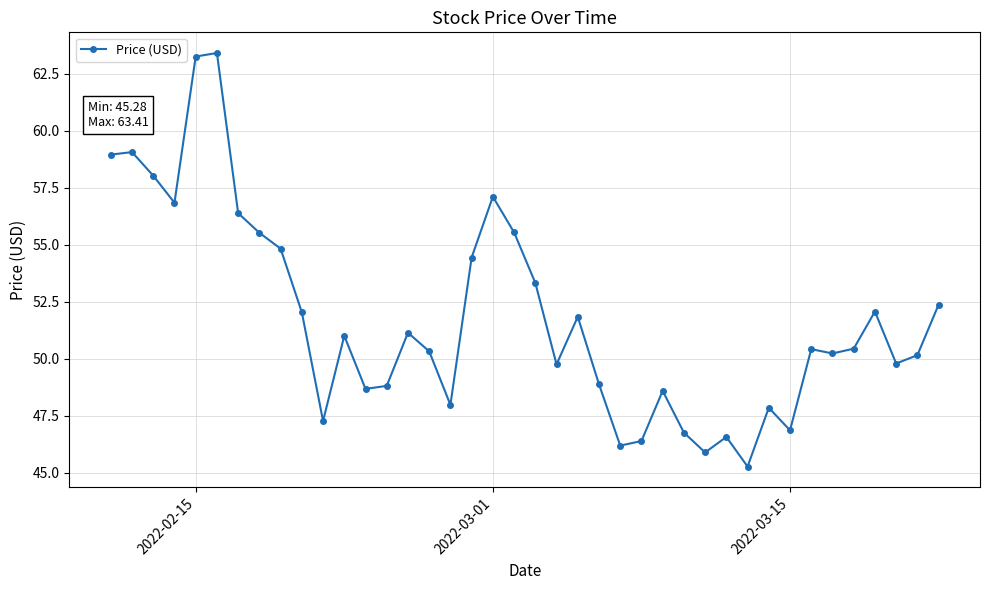

How many series are shown in this chart?

1